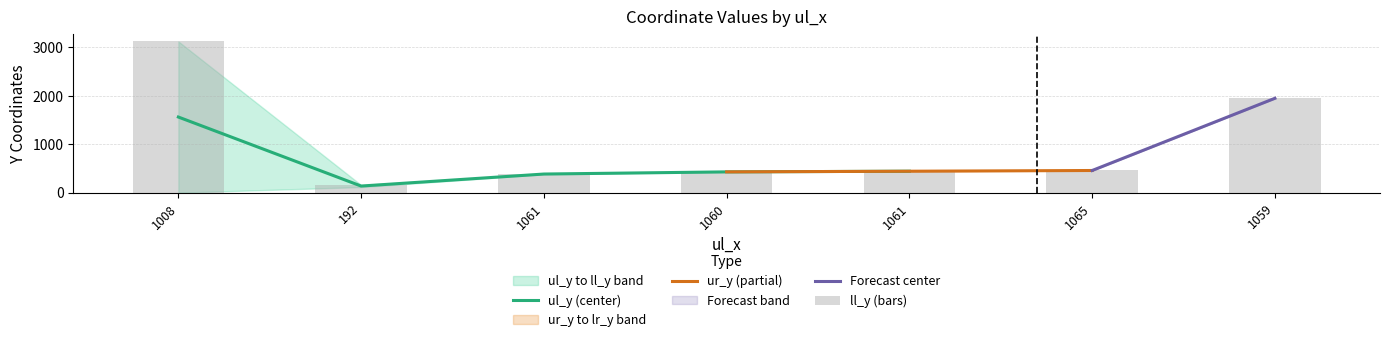

What is the sum of the ll_y values at 192 and 1061?

603